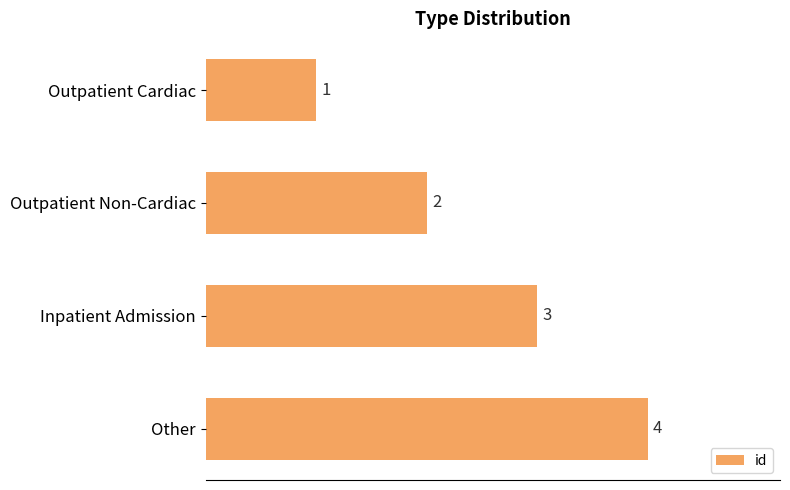

What is the difference between the second highest and minimum values?

2